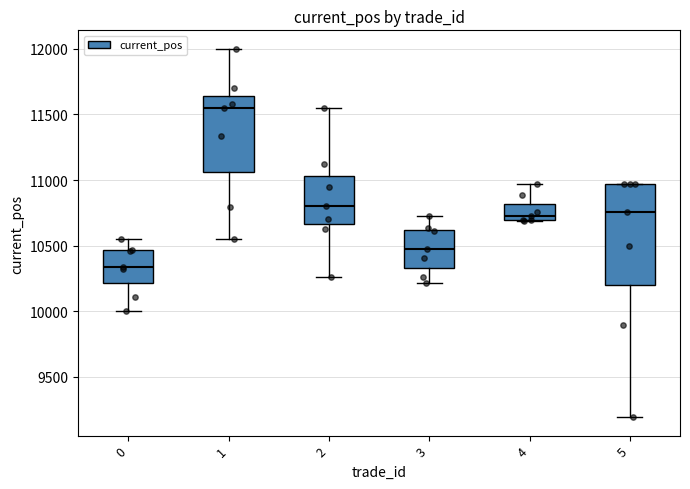

Comparing the boxes themselves (not the whiskers), which one is the tallest?

5